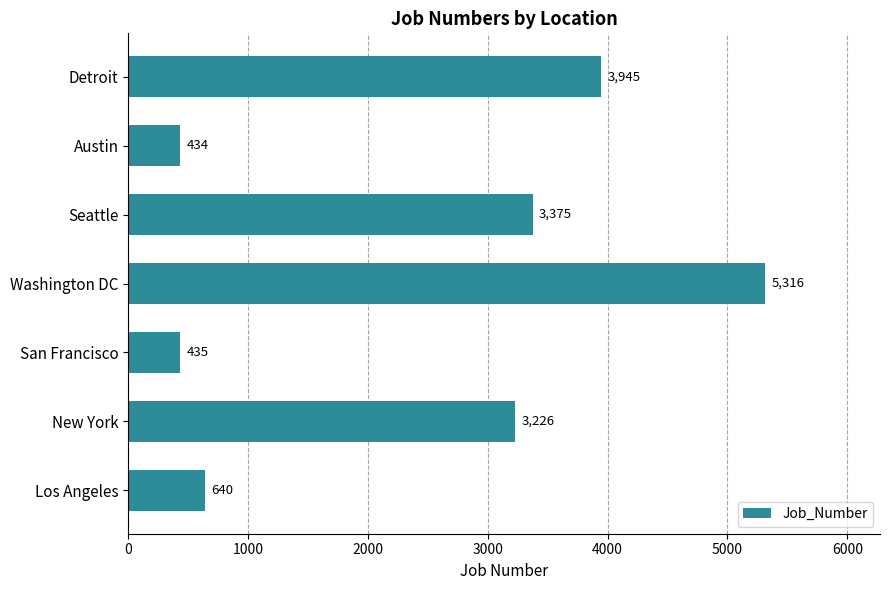

The chart shows a value of 5316 at Washington DC. True or false?

True